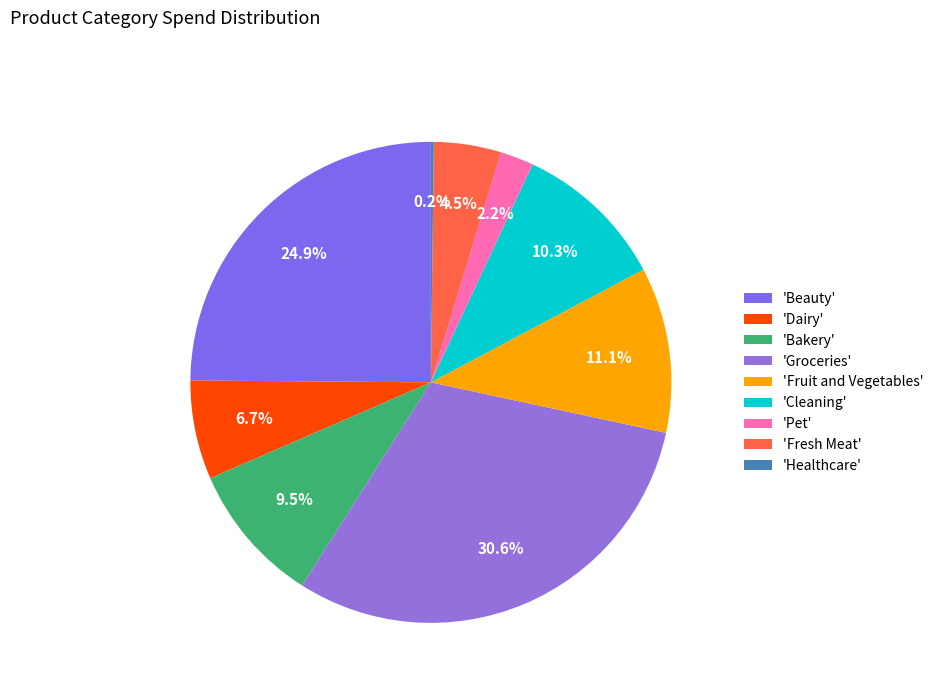

Count the number of slices in the pie.

9